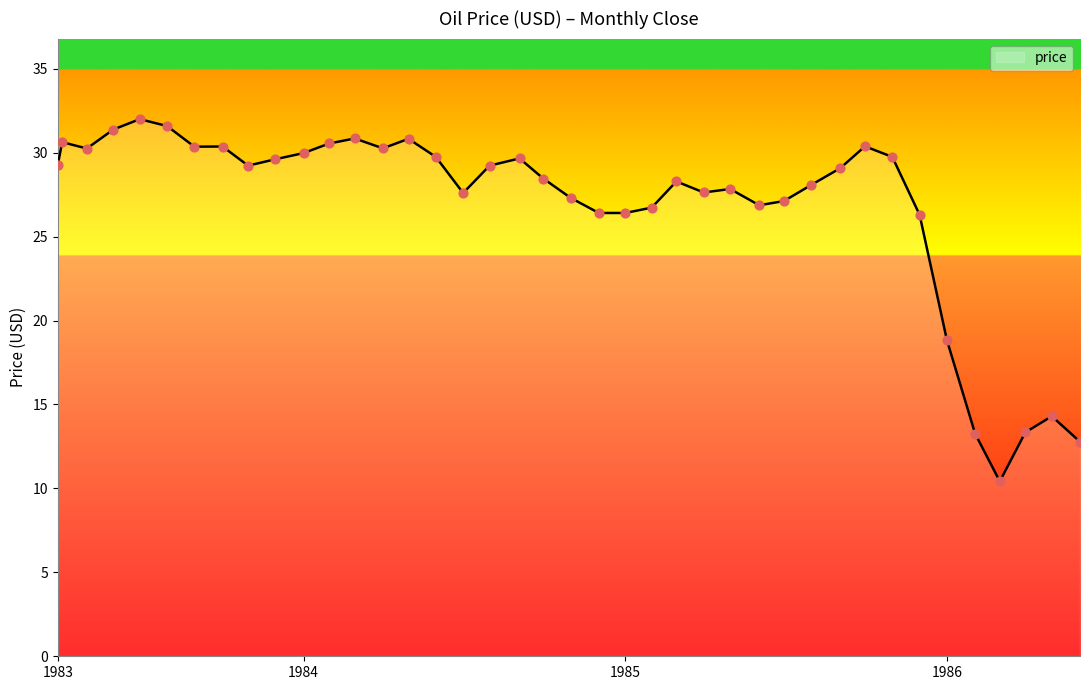

What is the difference between the maximum and minimum values?

21.6